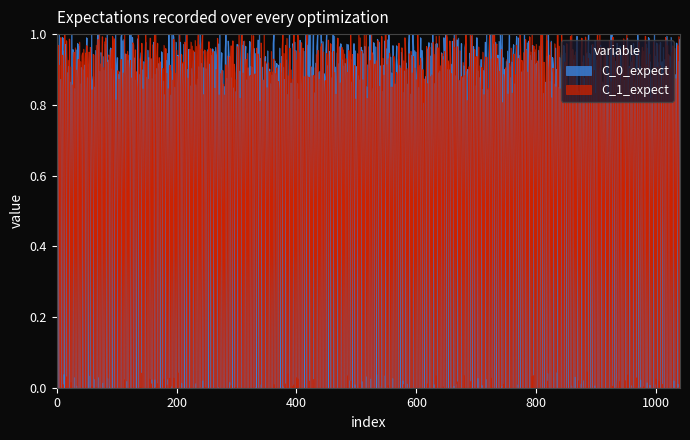

What is the sum of the C_1_expect values at 1 and 1?

1